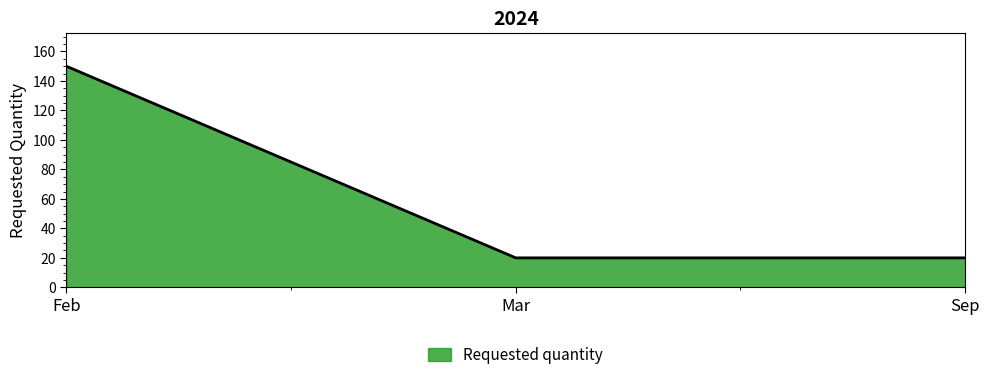

What is the sum of the values at Mar and Feb?

170